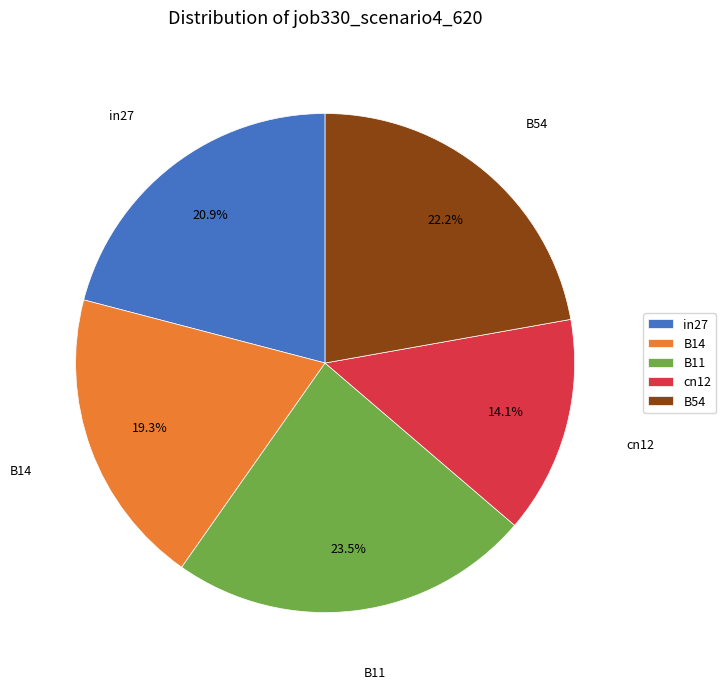

Count the number of slices in the pie.

5